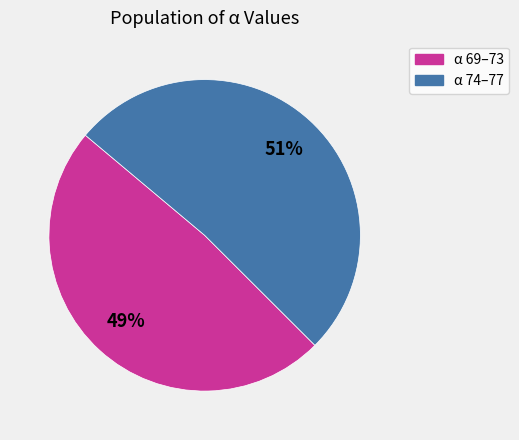

How many segments does this pie chart have?

2